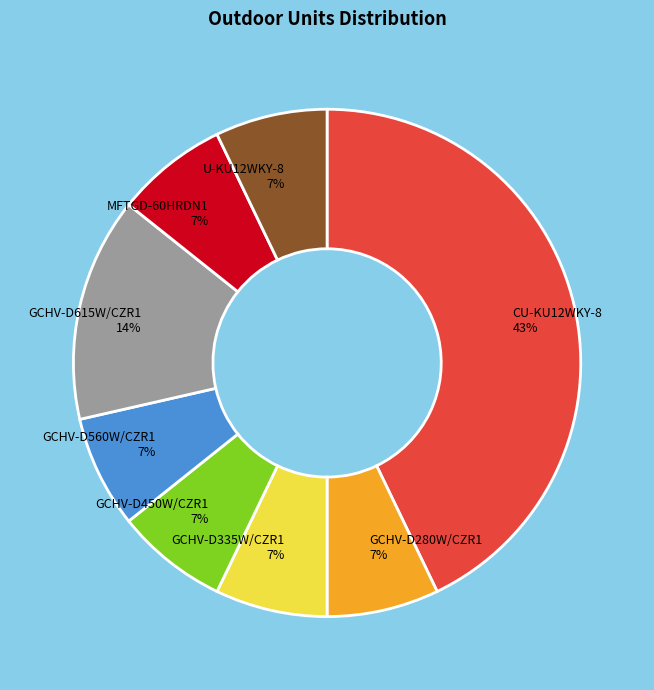

True or false: MFTGD-60HRDN1 accounts for 7% of the total.

True